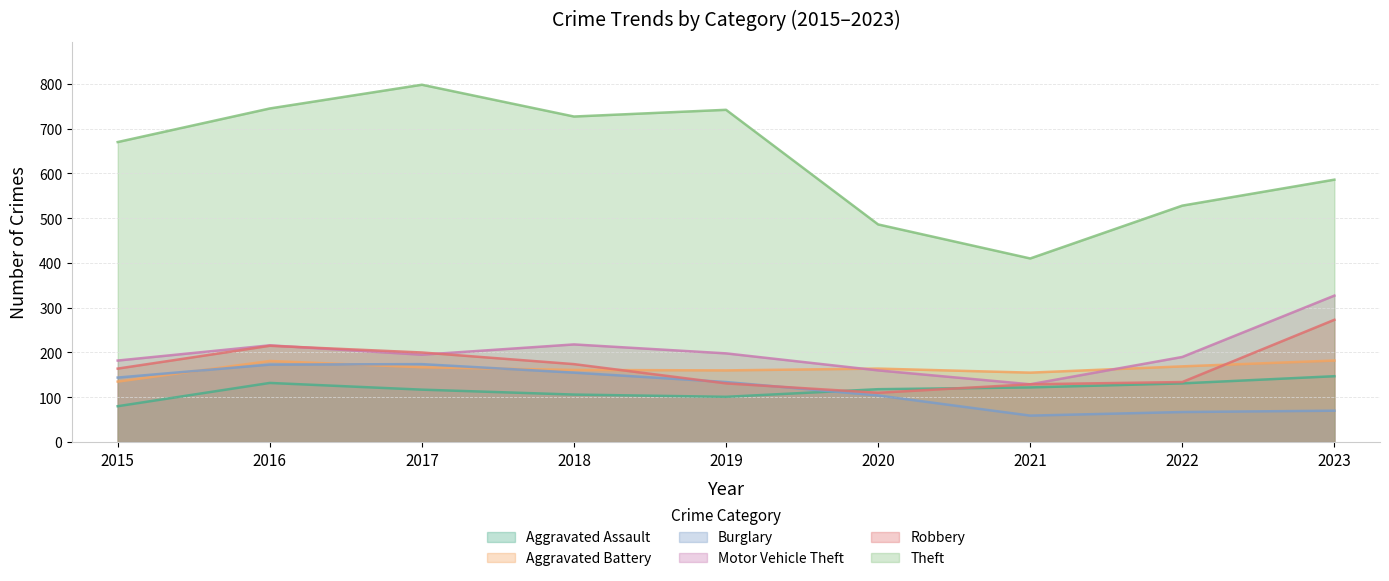

What is the total value across all series at 2020?

1142